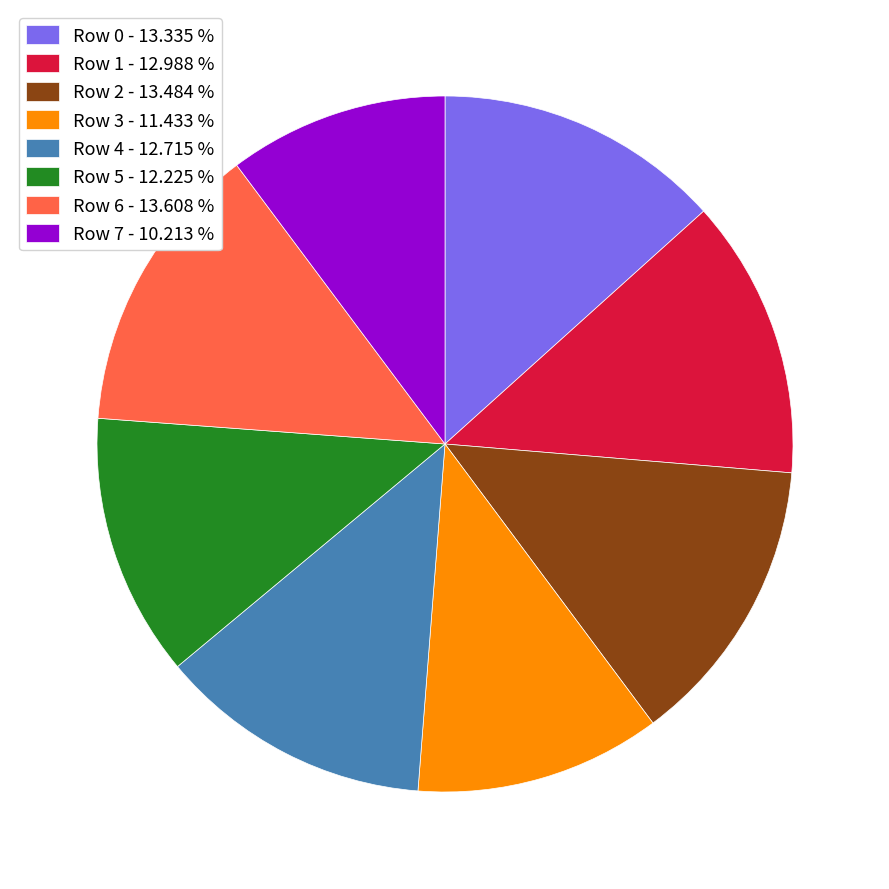

Is there any slice that represents more than half of the pie?

No